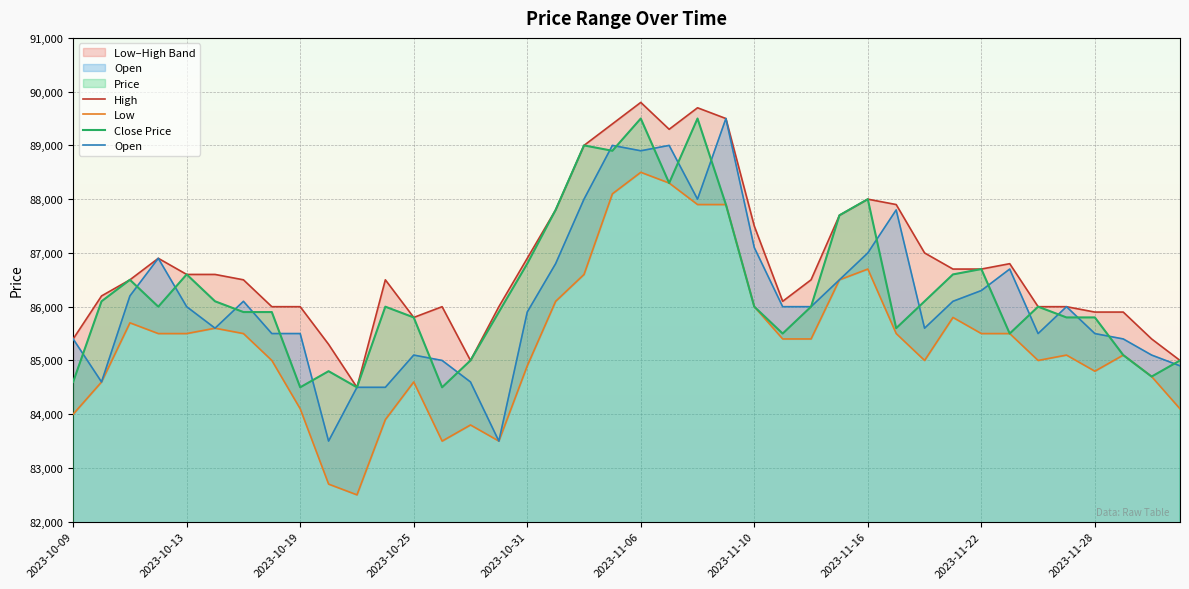

What is the difference between the High values at 27 and 19?

1700